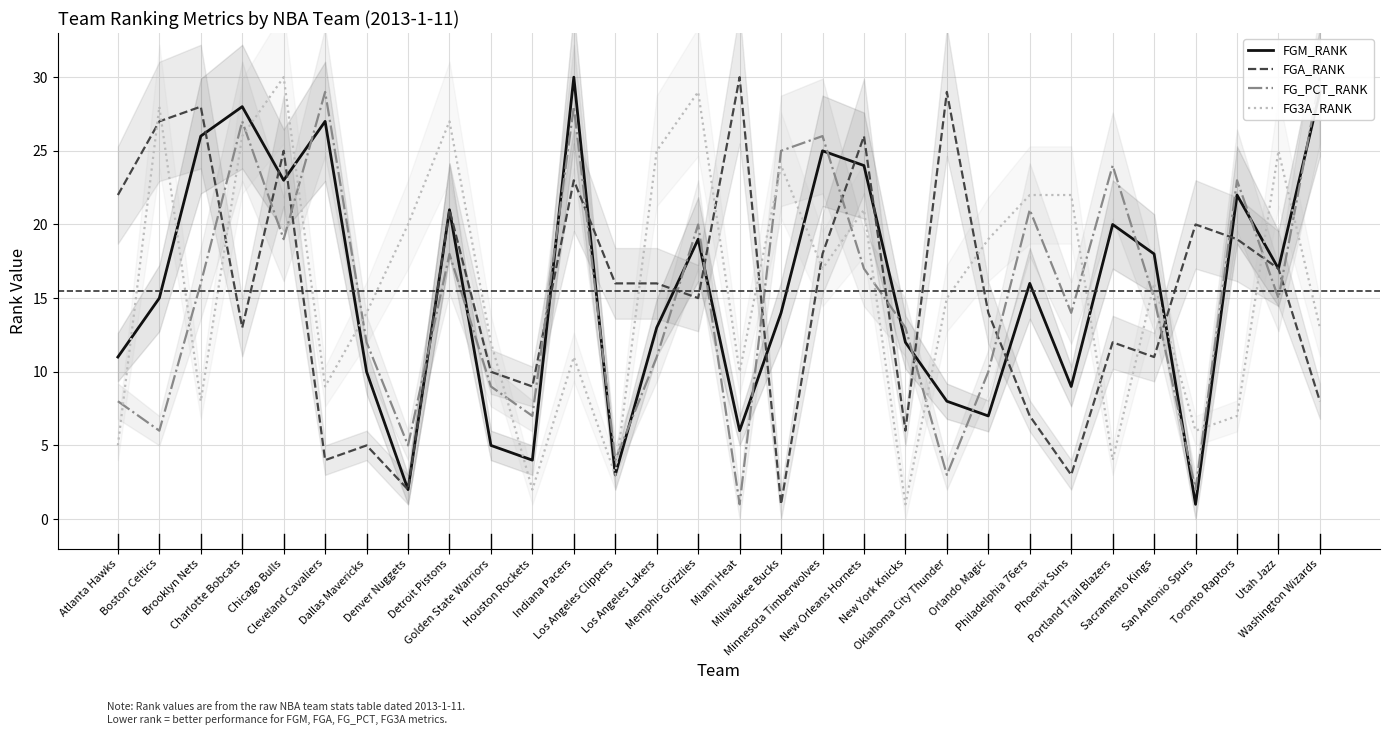

Reading left to right, what are all the values shown in this chart?

FGM_RANK: 11	15	26	28	23	27	10	2	21	5	4	30	3	13	19	6	14	25	24	12	8	7	16	9	20	18	1	22	17	29
FGA_RANK: 22	27	28	13	25	4	5	2	21	10	9	23	16	16	15	30	1	18	26	6	29	14	7	3	12	11	20	19	17	8
FG_PCT_RANK: 8	6	16	27	19	29	12	5	18	9	7	28	4	11	20	1	25	26	17	13	3	10	21	14	24	15	2	23	15	30
FG3A_RANK: 5	28	8	26	30	9	14	20	27	12	2	11	3	25	29	10	24	17	21	1	15	19	22	22	4	16	6	7	25	13